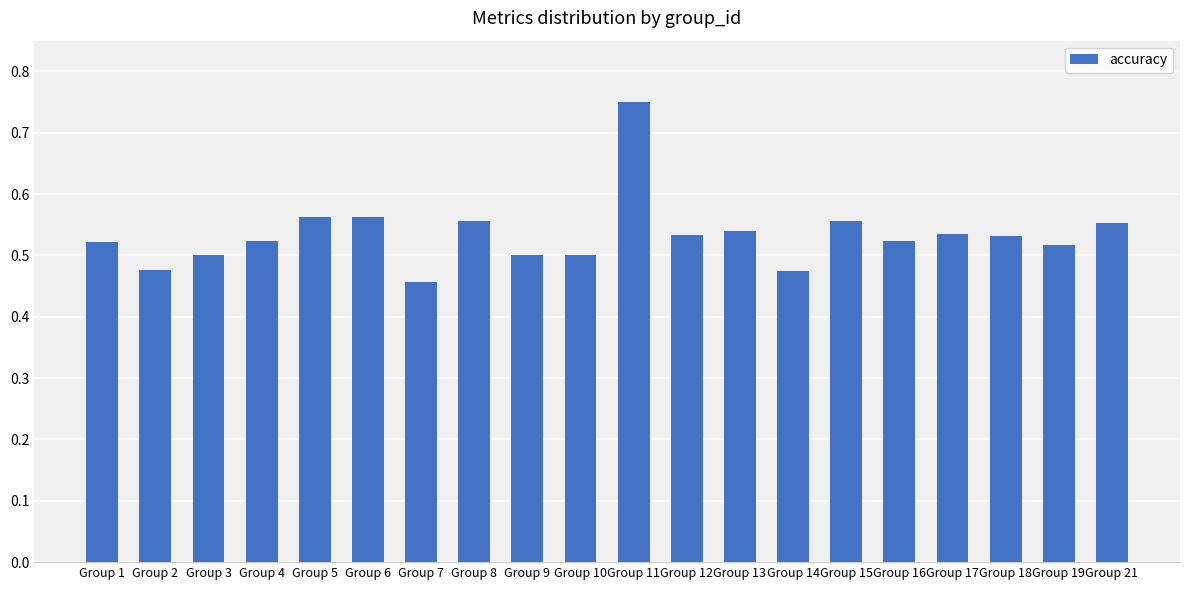

The value at Group 9 is 0.1. True or false?

False